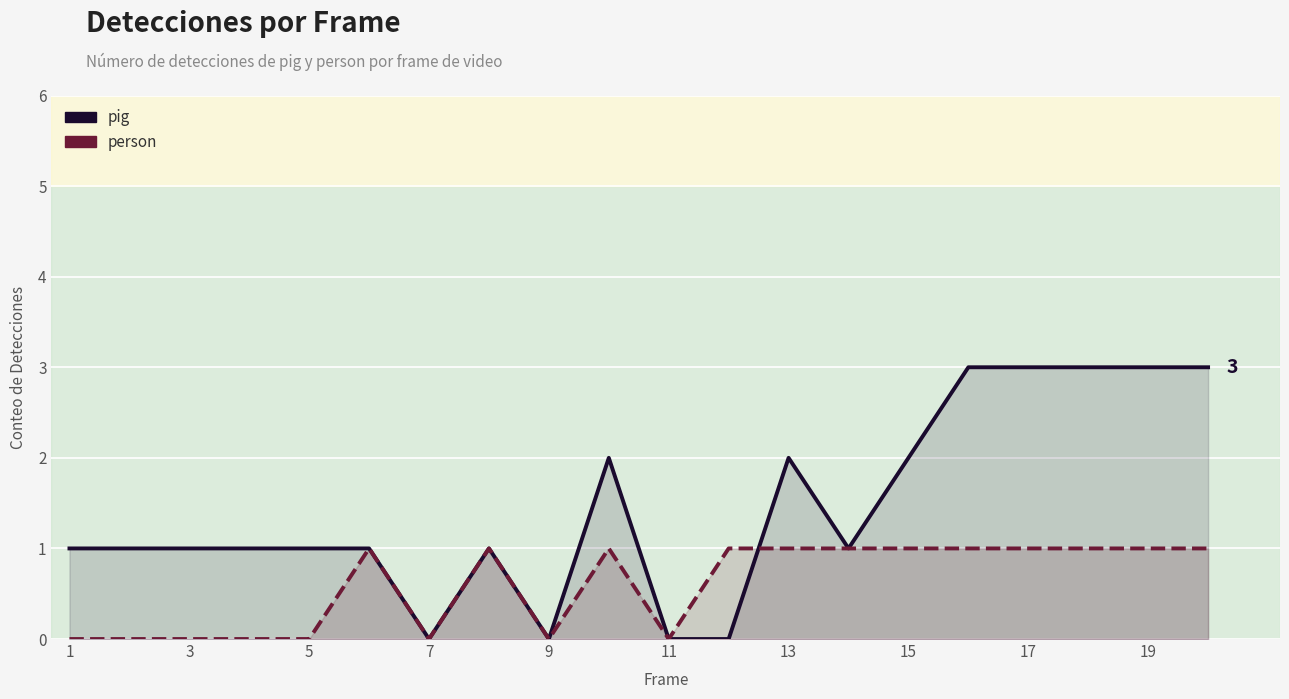

The value of pig at 11 is 0. True or false?

True